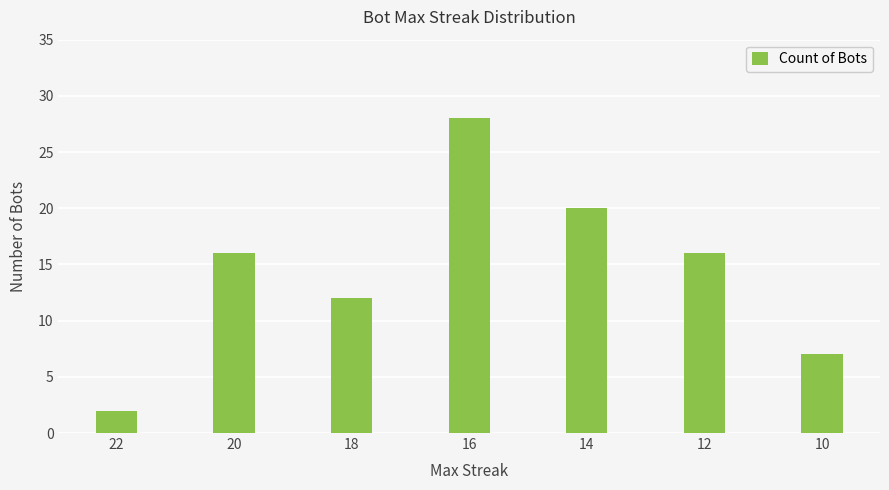

What is the change in value from 14 to 12?

-4